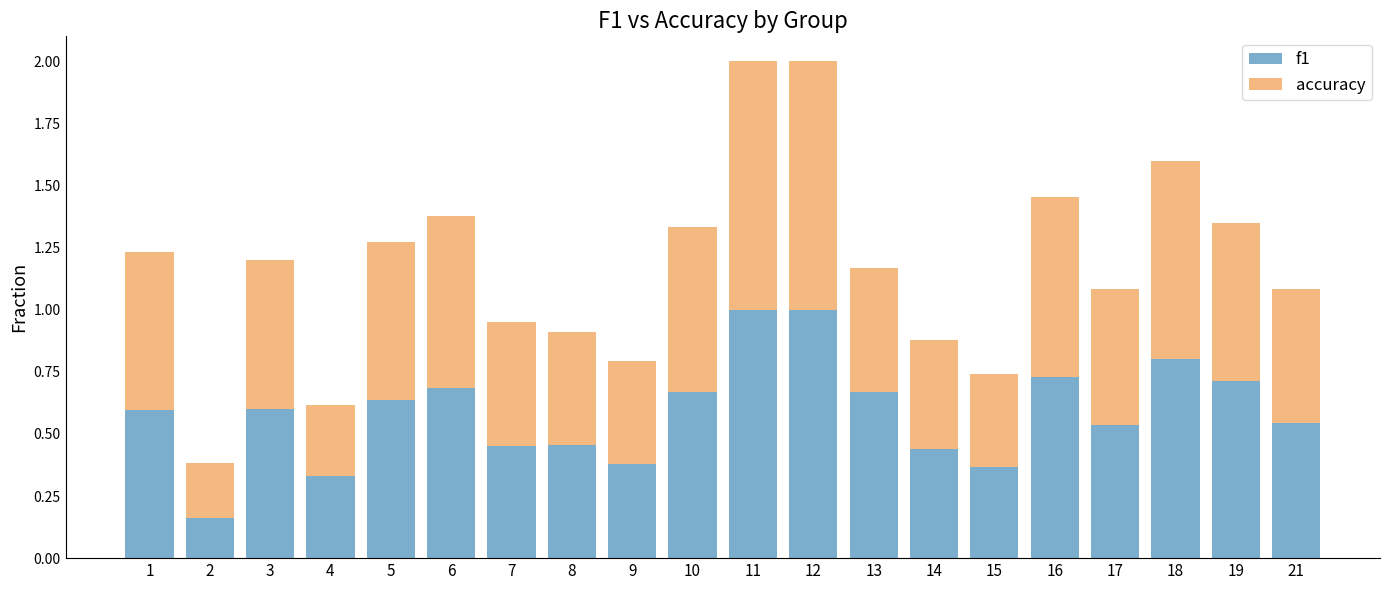

What is the sum of all f1 values?

11.8